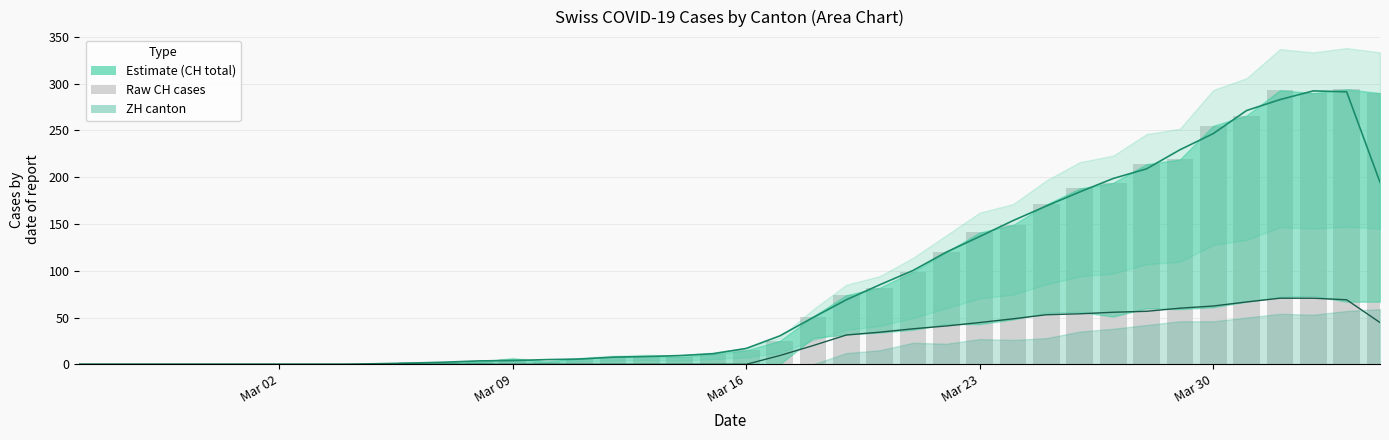

Reading left to right, extract all data points from this chart.

0	0	0	0	0	0	0	0	0	0	2	2	3	6	3	6	8	9	8	11	15	25	51	74	82	99	120	141	149	171	188	194	214	219	255	266	293	290	294	290